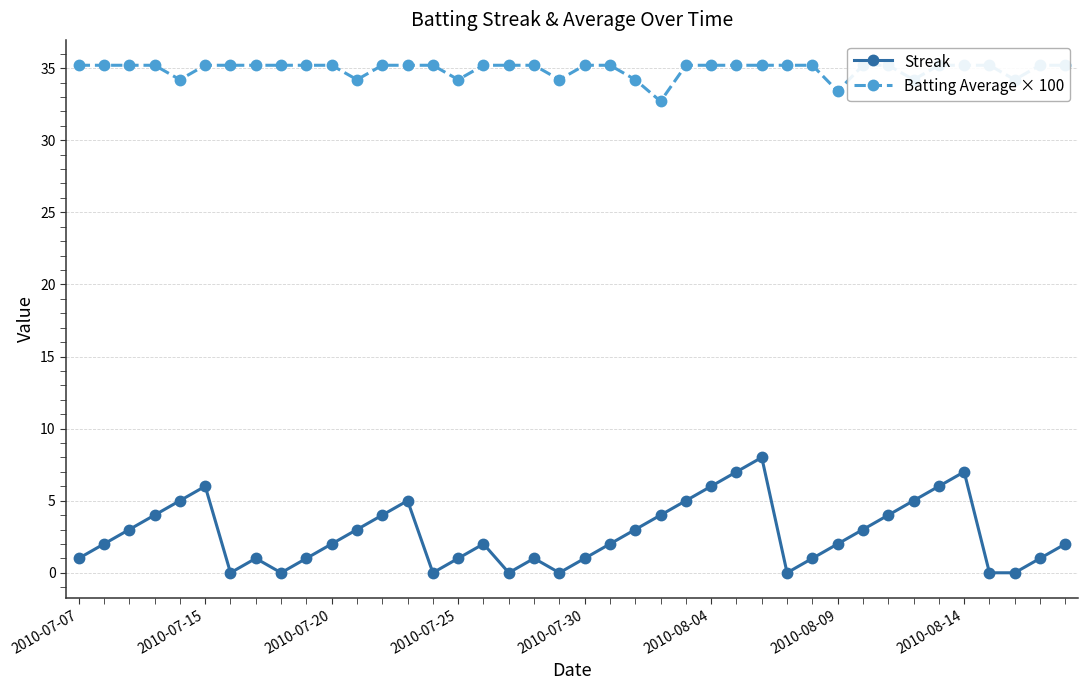

At which category does Streak reach its first local peak?

2010-07-15